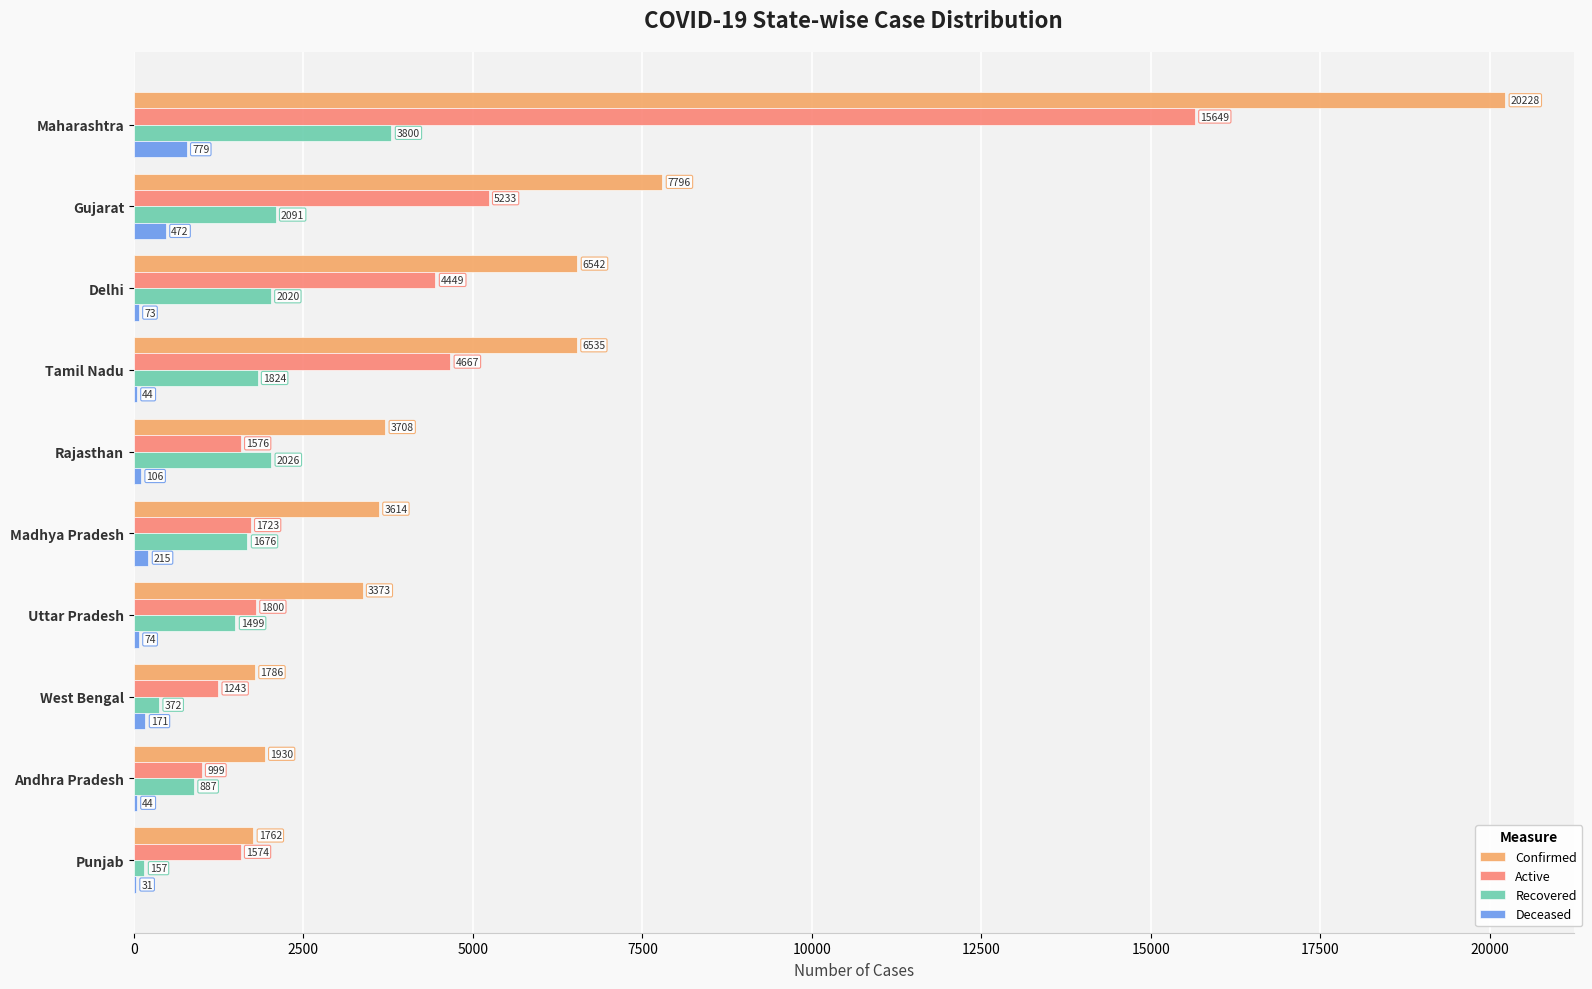

At which label is Deceased closest to 405?

Gujarat